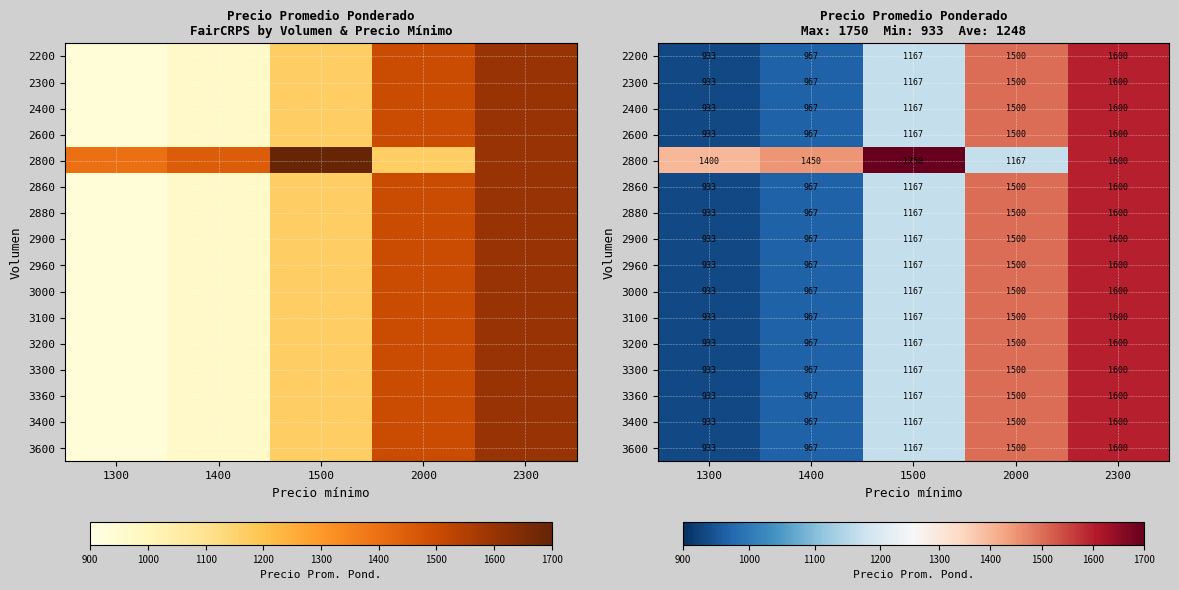

Where is 2600 nearest to the value 1266?

1500